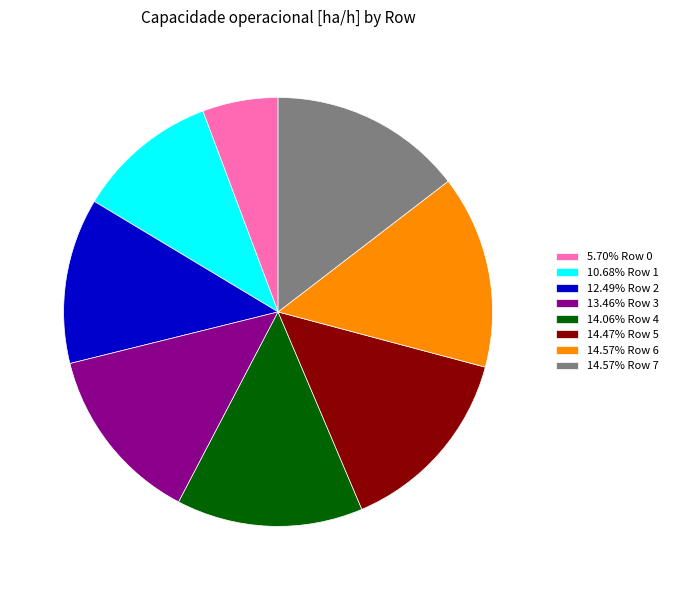

What is the ratio of the value at 14.57% Row 6 to the value at 14.57% Row 7?

1.0